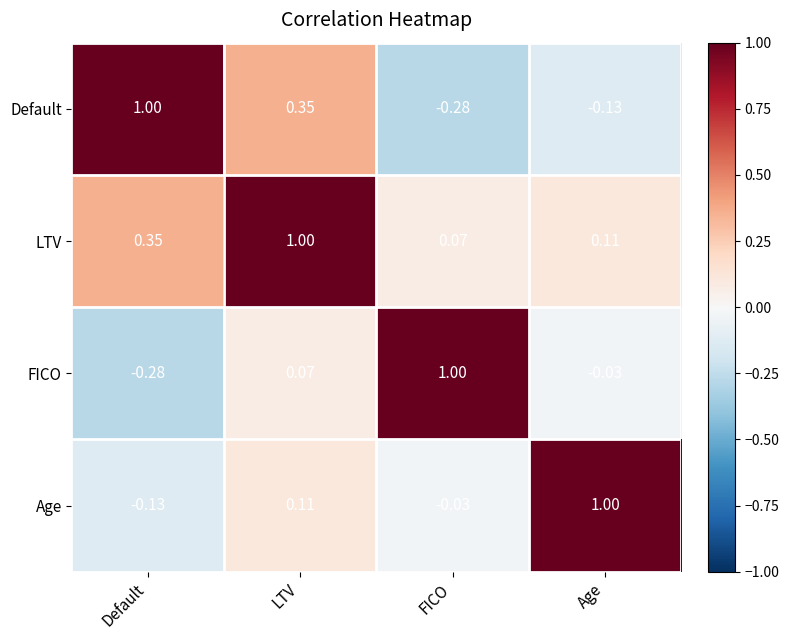

At which category is the sum across all series the highest?

LTV